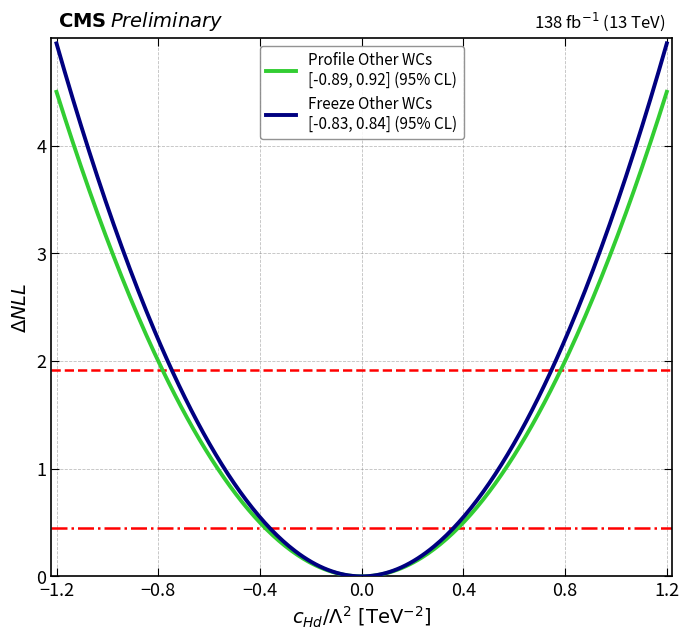

How many distinct data groups are displayed?

2